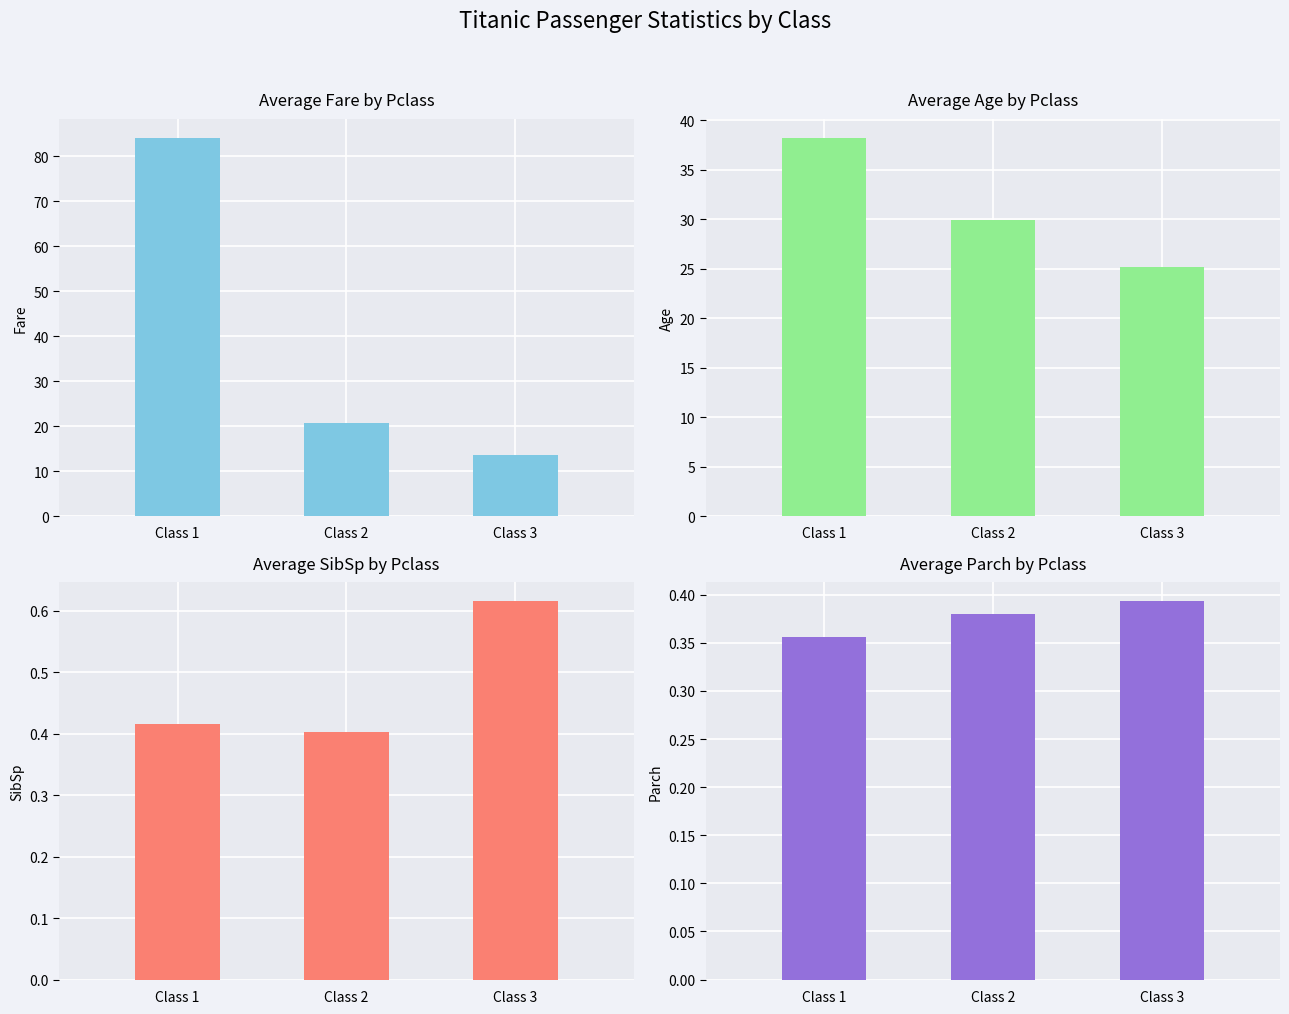

What is the spread (max minus min) of values at Class 3?

24.7